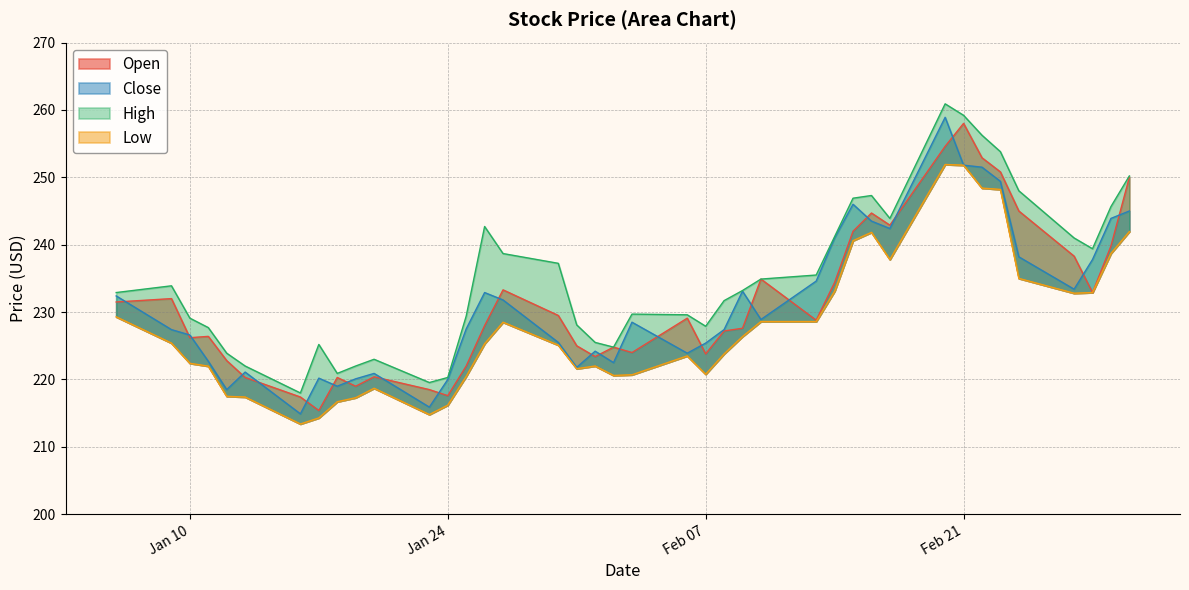

How many categories are shown in the chart?

40